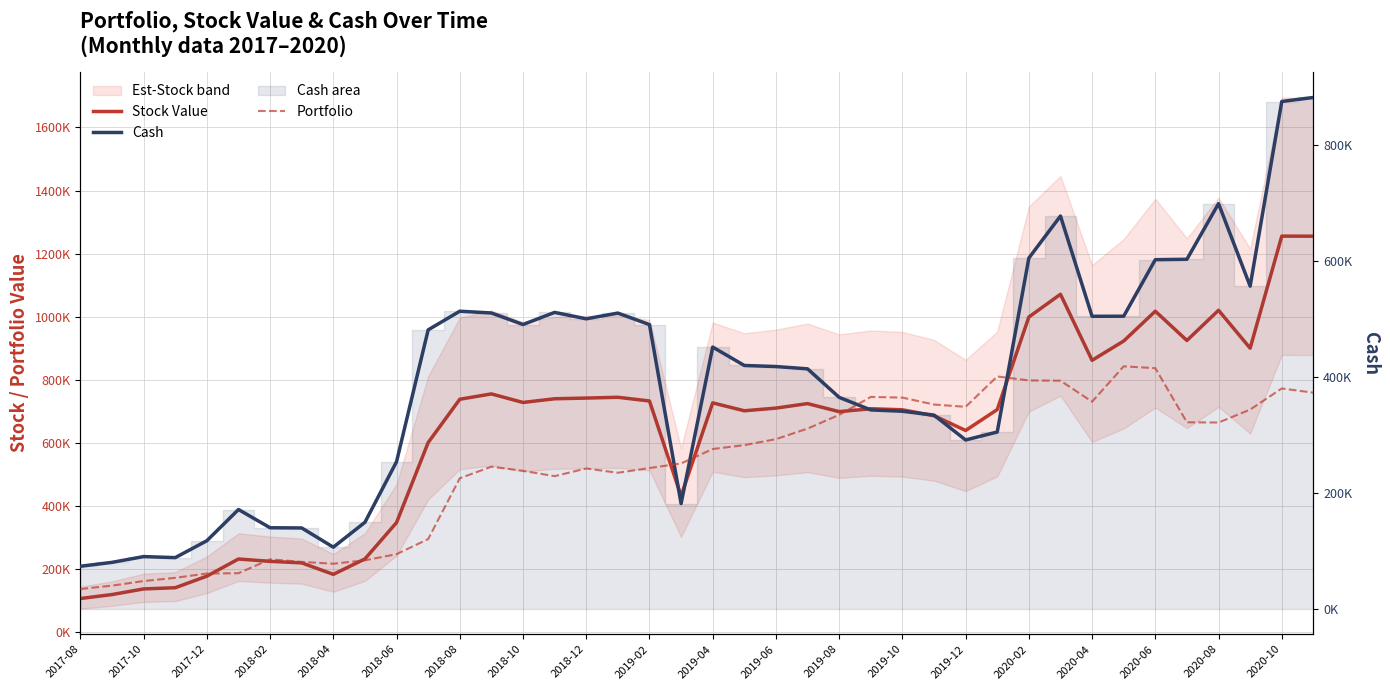

In Cash, how many points are lower than both neighbors (excluding endpoints)?

8